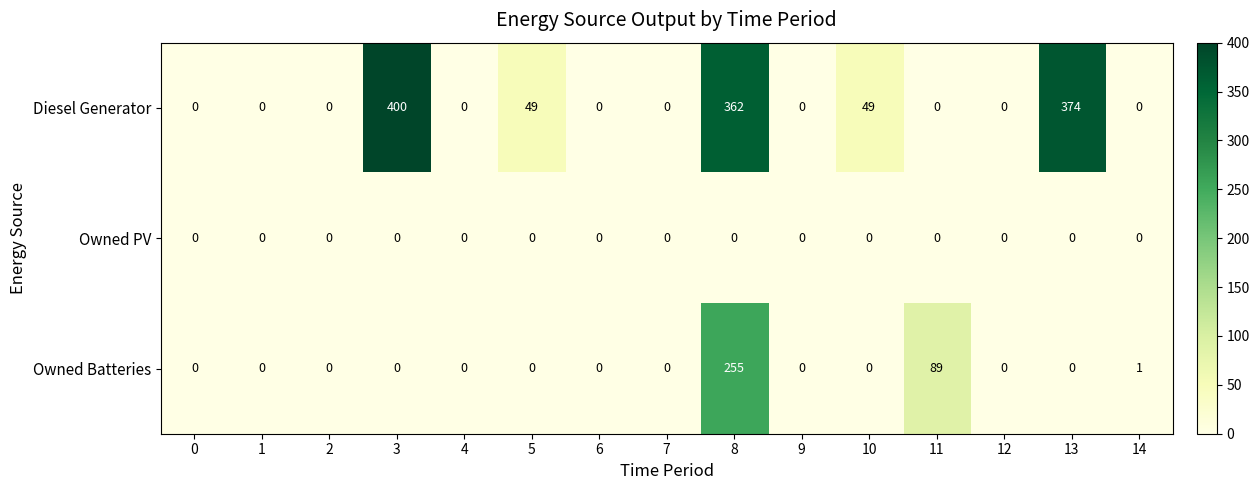

What is the maximum value shown in the chart?

400